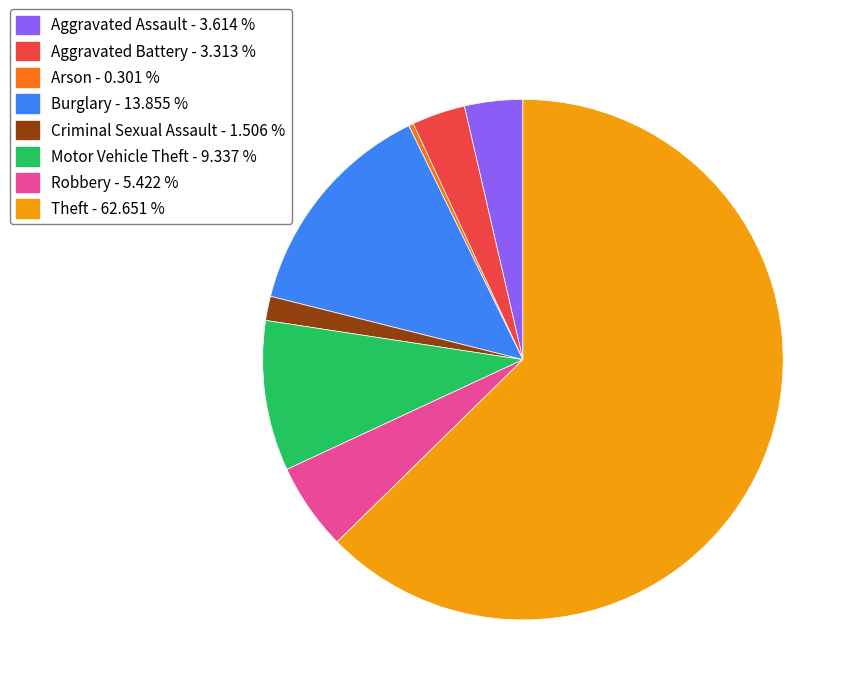

How many slices are in this pie chart?

8